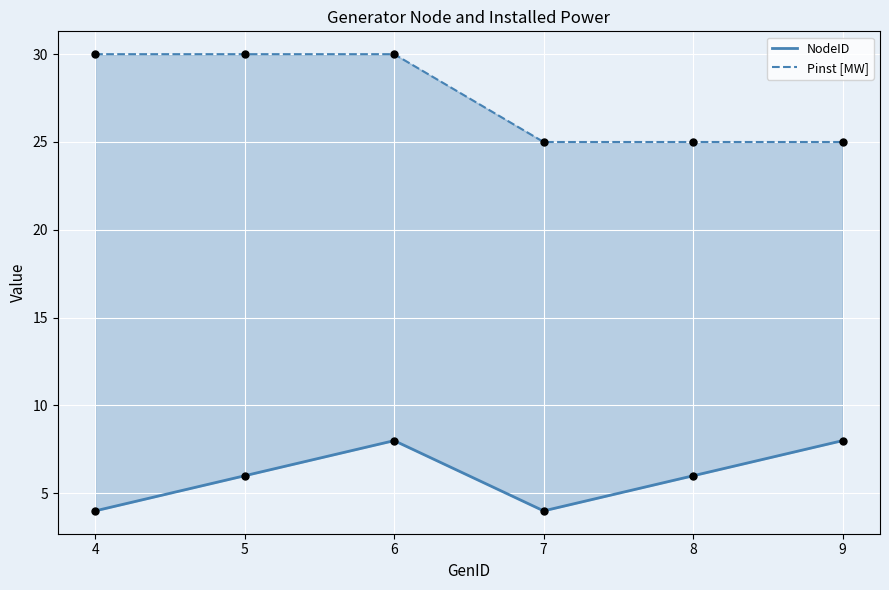

What are all the series names shown in the legend?

NodeID, Pinst [MW]